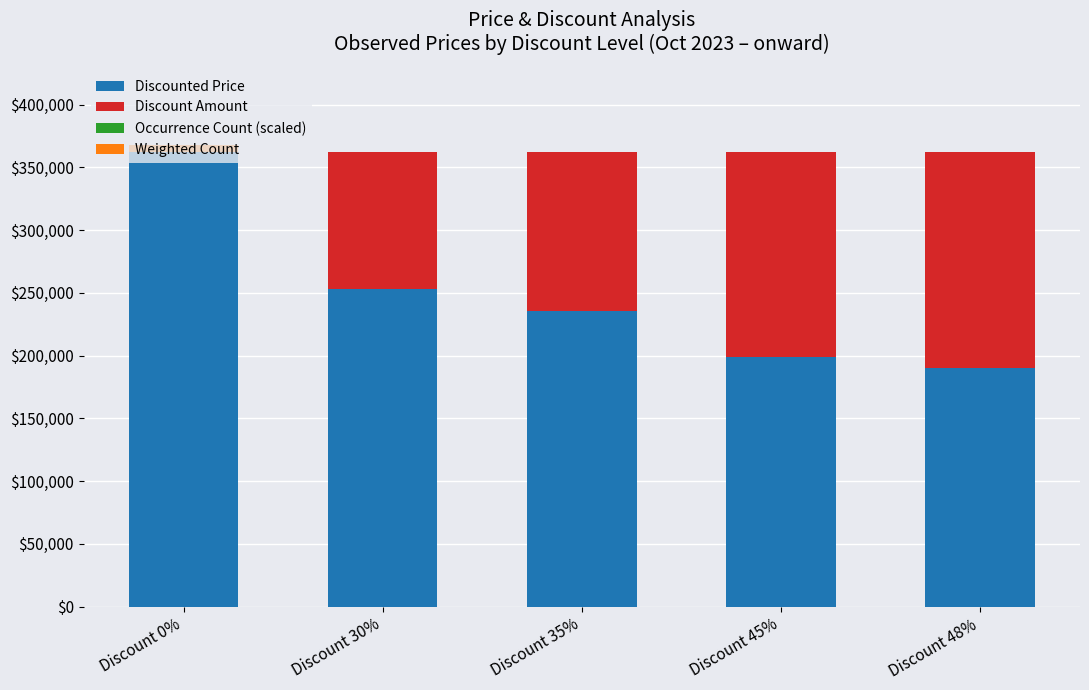

What is the sum of all Discounted Price values?

1239600